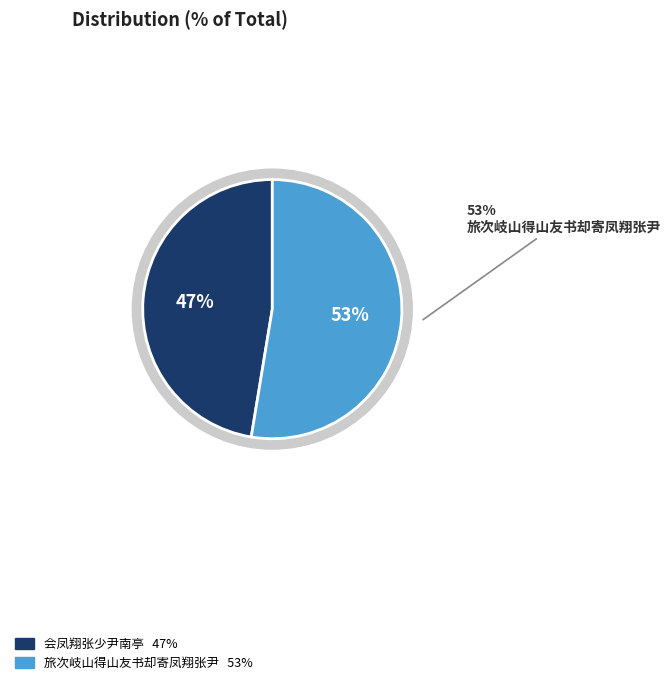

Which category has the biggest portion of the pie?

旅次岐山得山友书却寄凤翔张尹